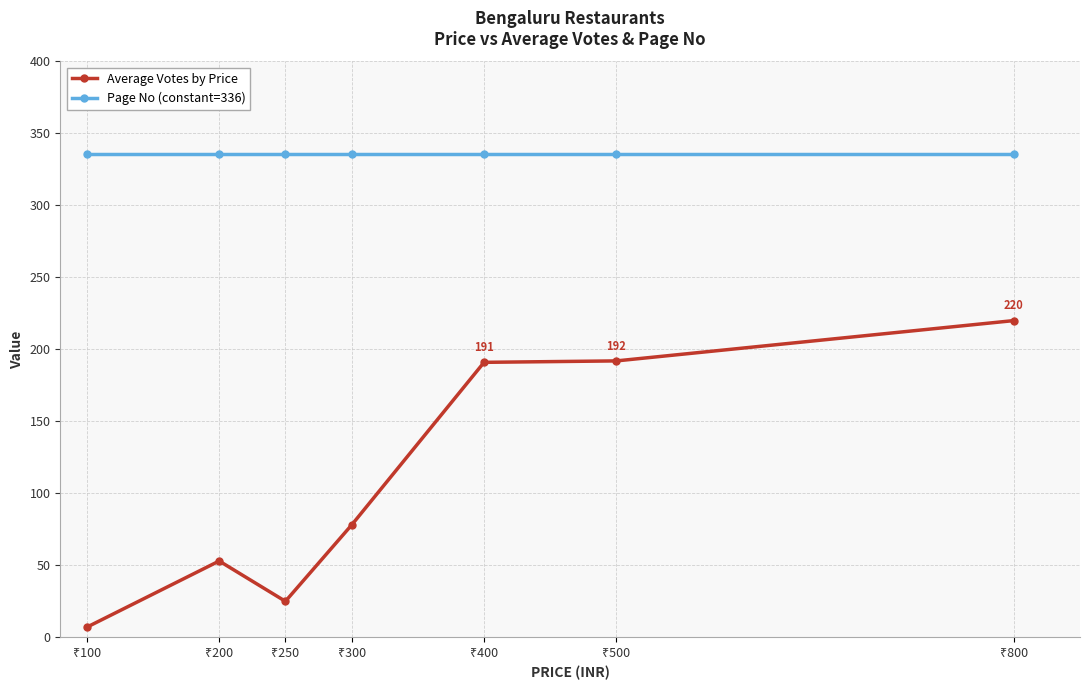

Does the chart have visible grid lines?

Yes